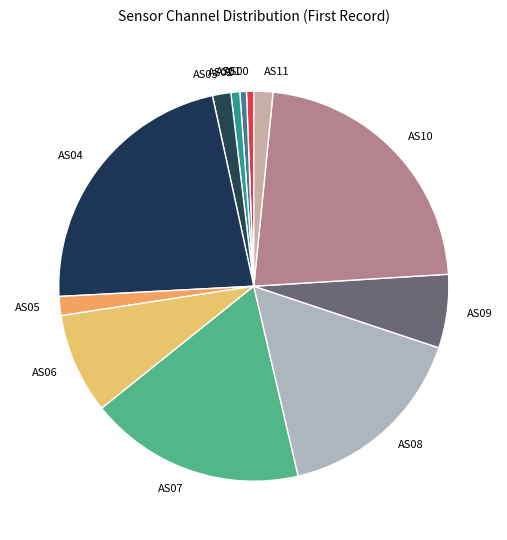

Is it true that AS10 is 28% of the pie?

False